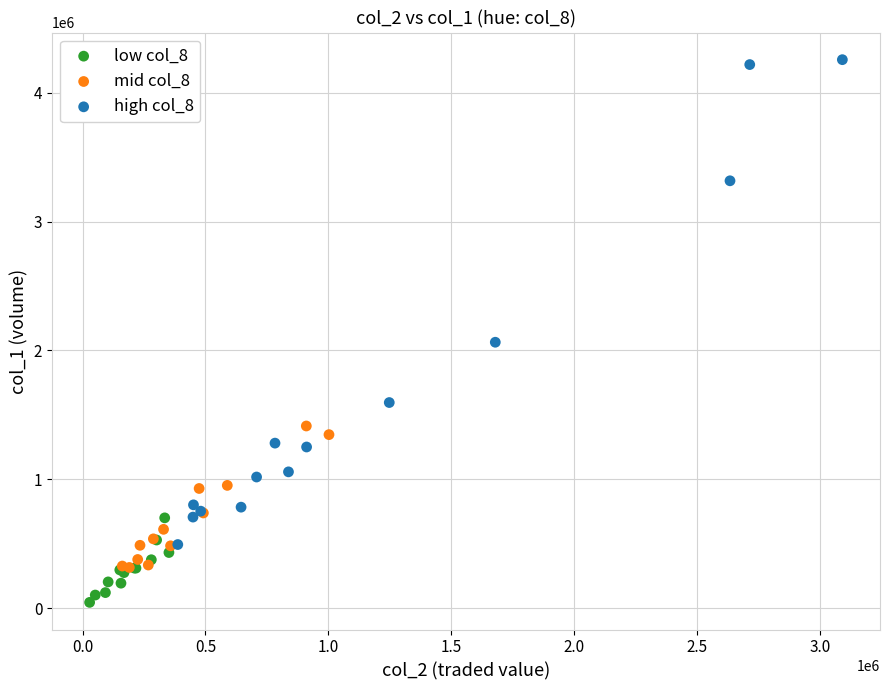

Which series contains the highest Y value?

high col_8